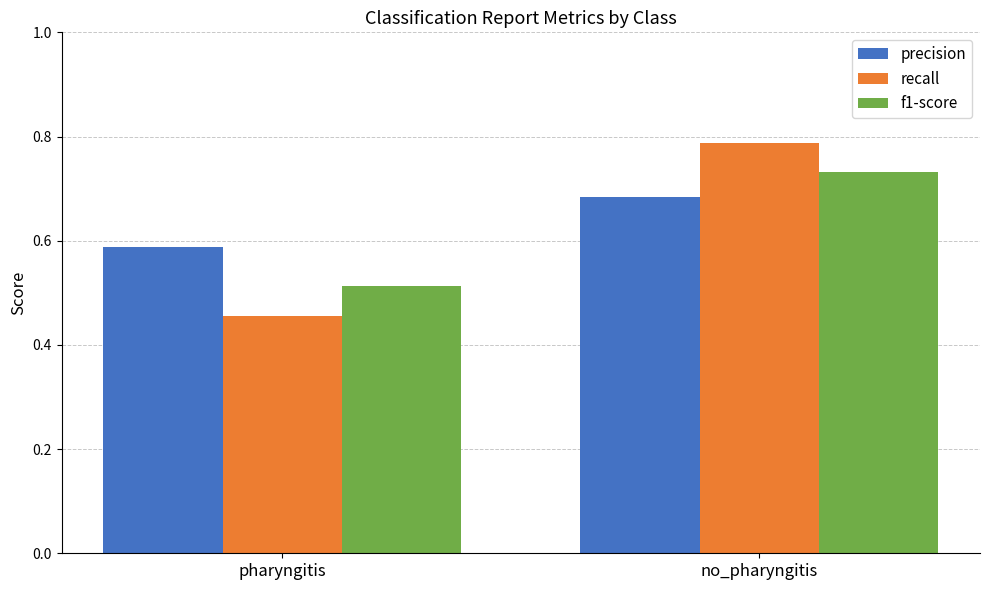

Where is f1-score nearest to the value 0?

pharyngitis